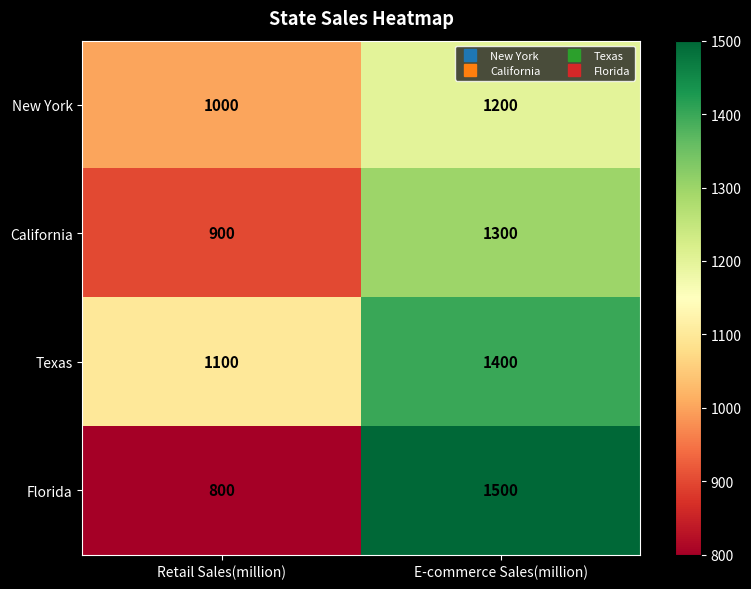

What is the difference between the maximum and minimum values in the Florida series?

700